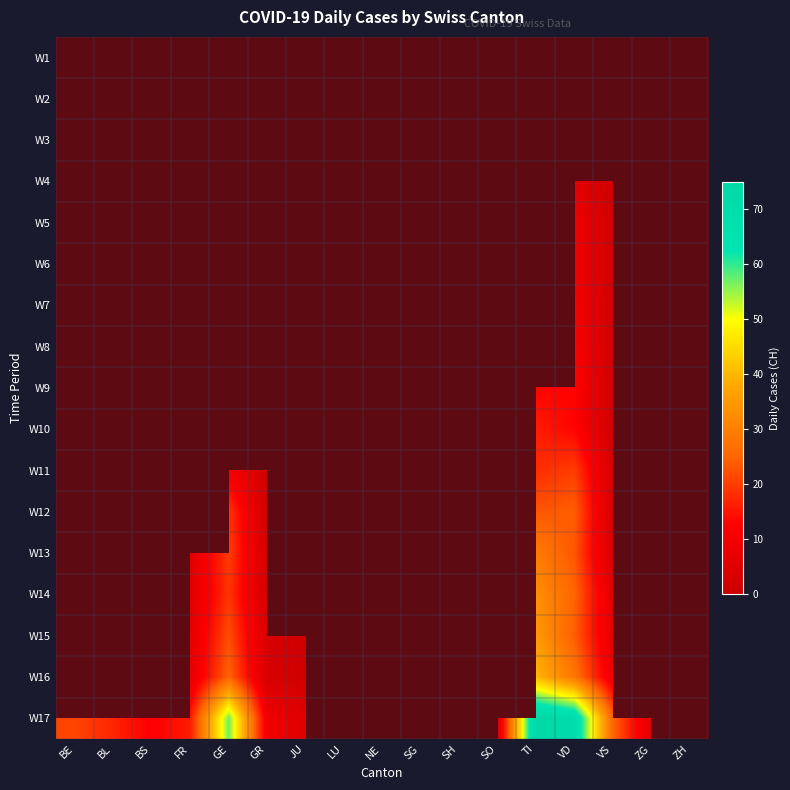

Which category has the highest value across all series?

TI